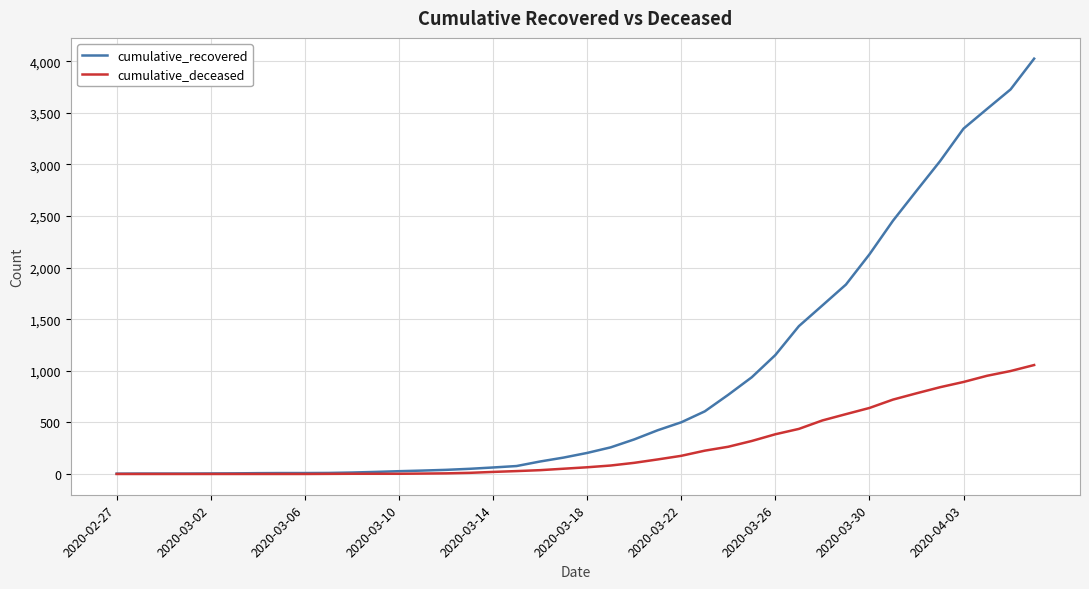

List the series in order of their overall mean, highest first.

cumulative_recovered, cumulative_deceased